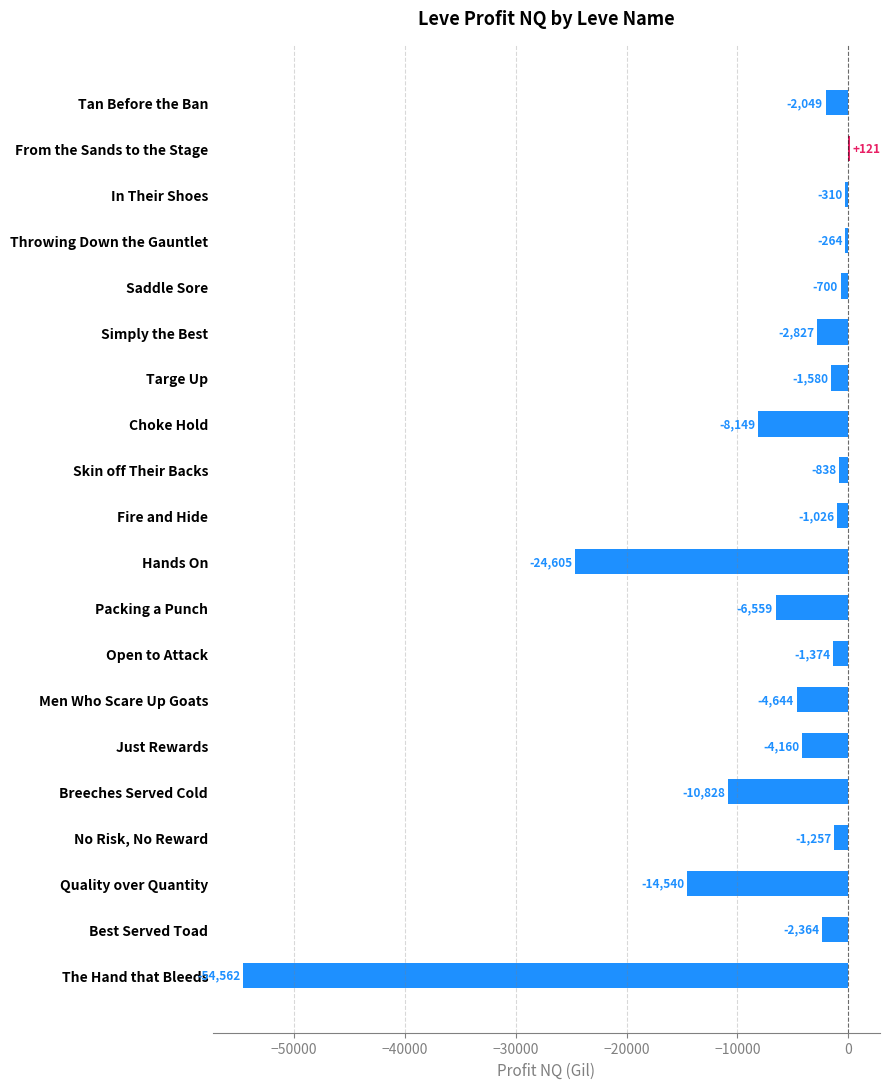

Is it true that the value at Packing a Punch is -6558.7?

True